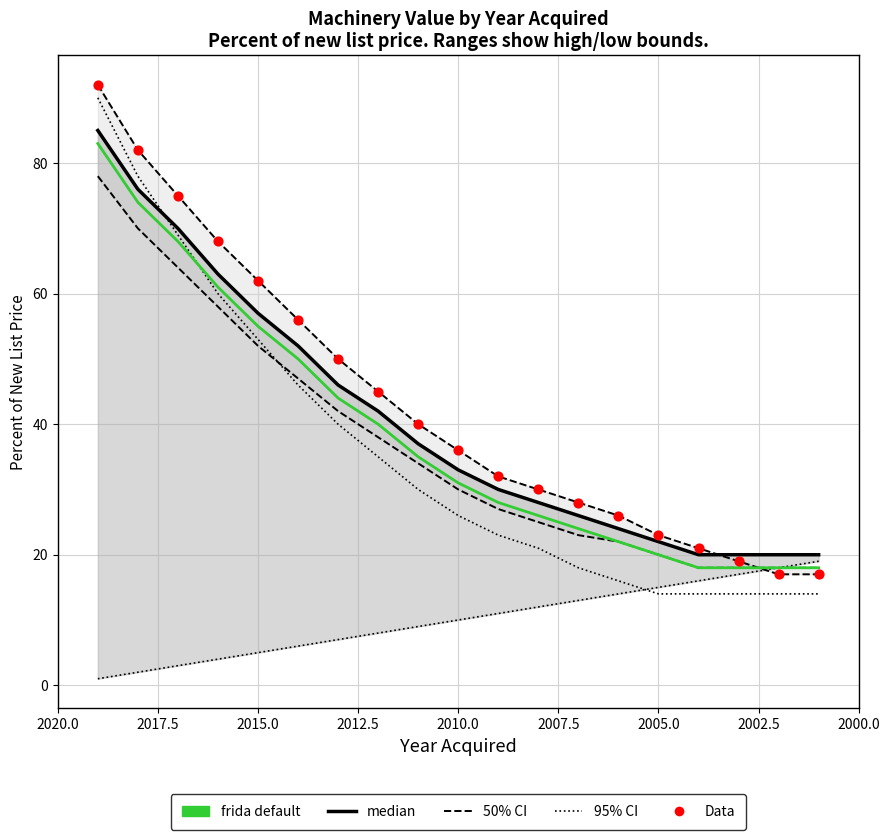

What is the total value across all series at 2014?

207